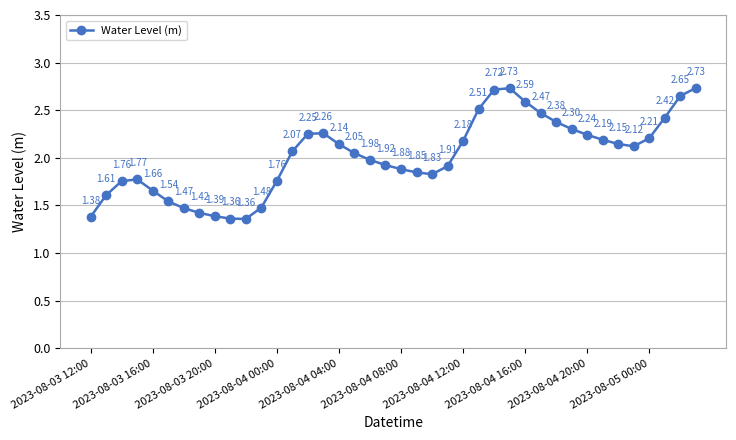

True or false: the data has more than 1 interior local peaks.

True